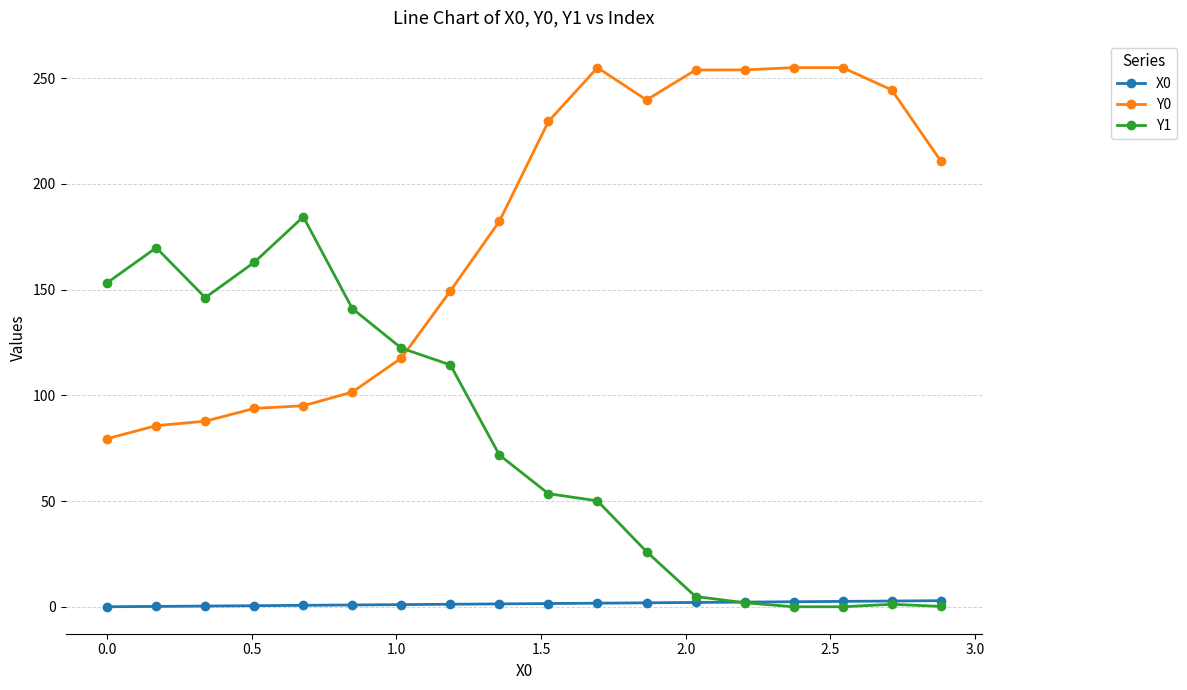

Rank the series by their maximum value, from highest to lowest.

Y0, Y1, X0